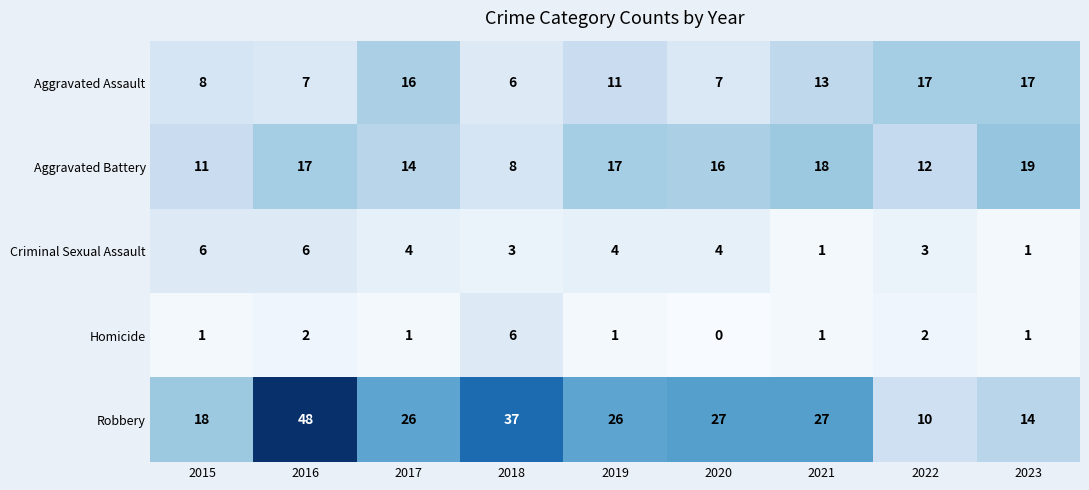

Which category has the highest value across all series?

2016